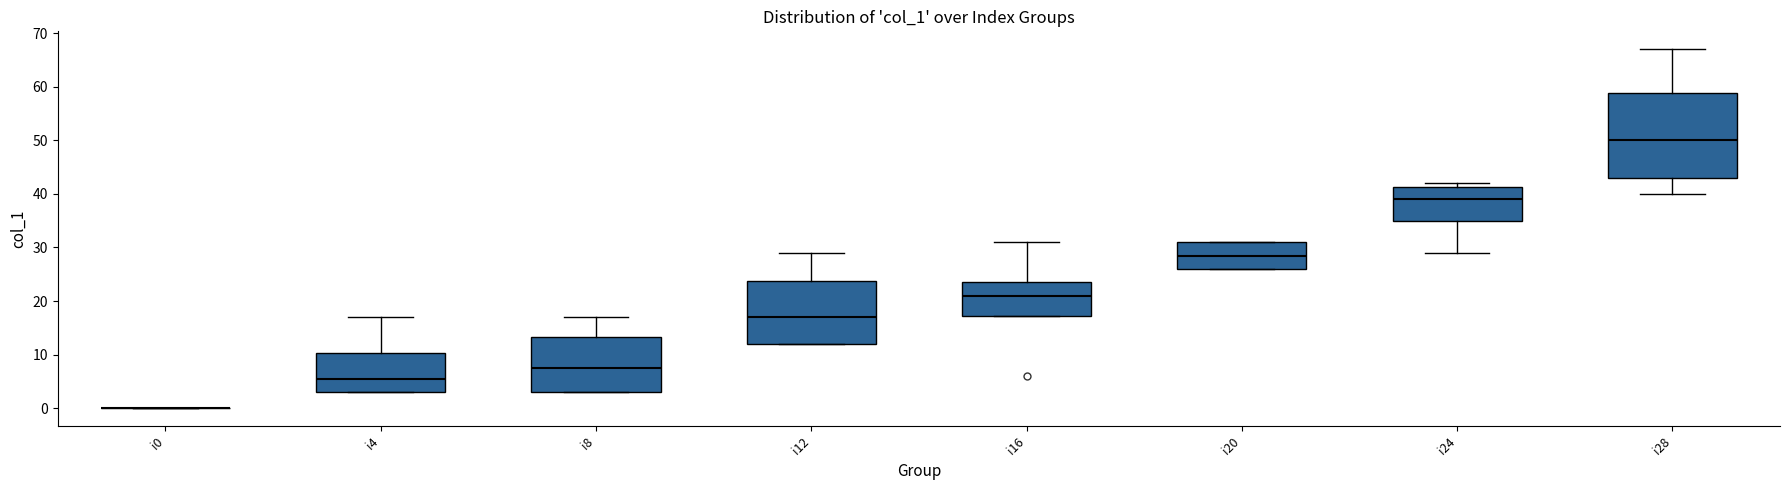

Reading left to right, read every box against the y-axis: the position of its median line, the range the box covers, and the ends of its whiskers. The values are not printed on the chart, so give them approximately, as read against the axis.

i0: box collapsed to a line at 0, whiskers 0 to 0
i4: median 6, box 3 to 10, whiskers 3 to 17
i8: median 8, box 3 to 13, whiskers 3 to 17
i12: median 17, box 12 to 24, whiskers 12 to 29
i16: median 21, box 17 to 24, whiskers 17 to 31
i20: median 29, box 26 to 31, whiskers 26 to 31
i24: median 39, box 35 to 41, whiskers 29 to 42
i28: median 50, box 43 to 59, whiskers 40 to 67